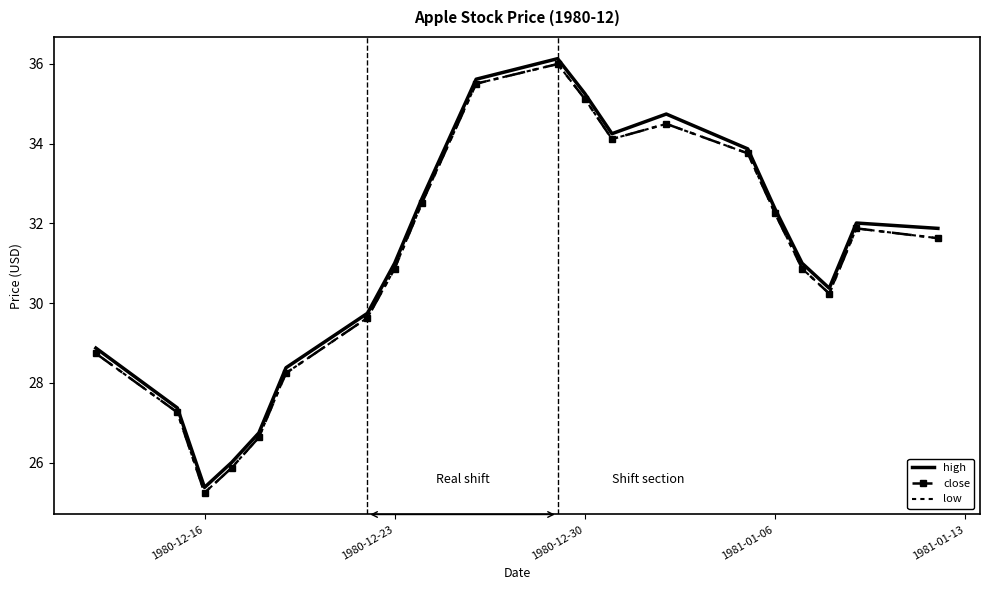

What are all the series names shown in the legend?

high, close, low